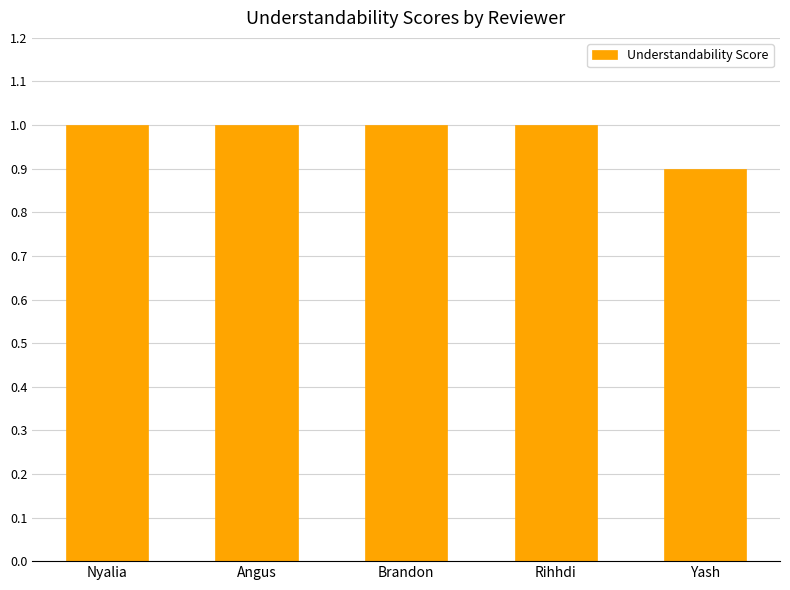

What position from the left is Yash?

5